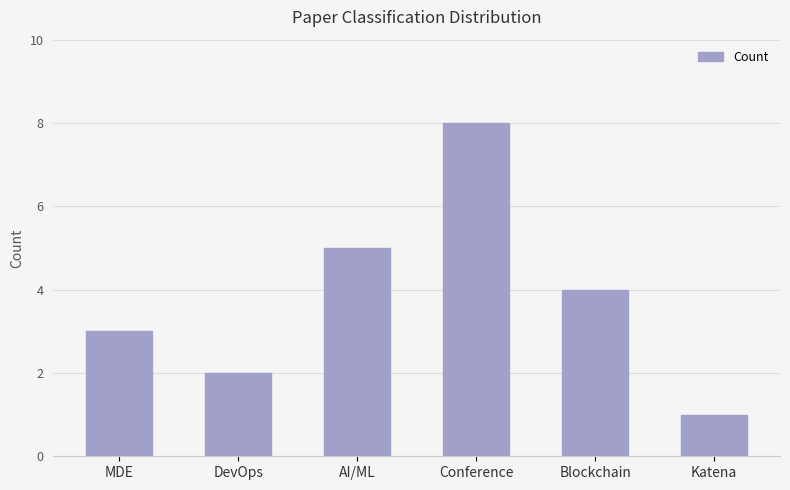

At which category does the chart reach its minimum across all series?

Katena